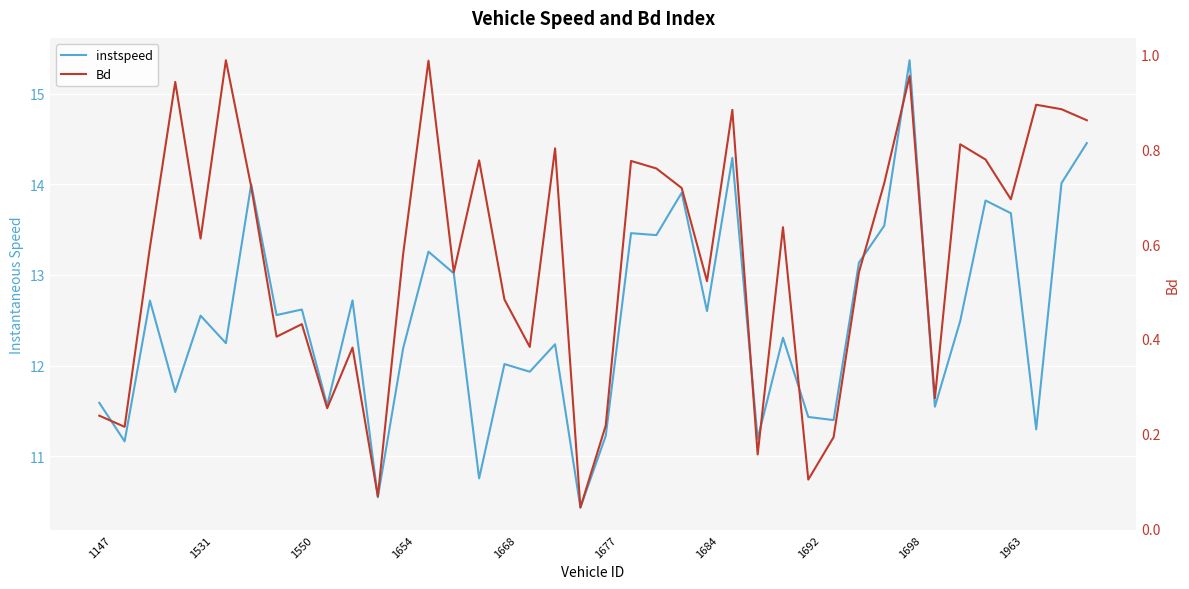

Is it true that instspeed equals 13.9 at 23?

True